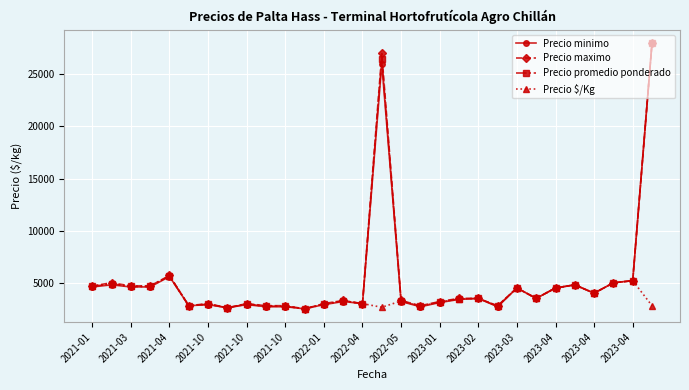

True or false: Precio maximo has more than 2 points higher than both neighbors.

True